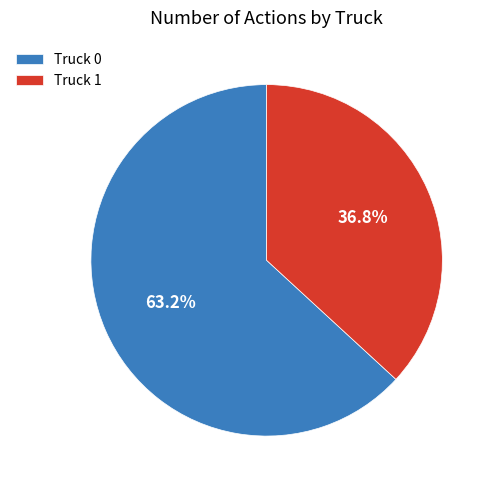

What portion of the pie excludes Truck 1?

63.2%